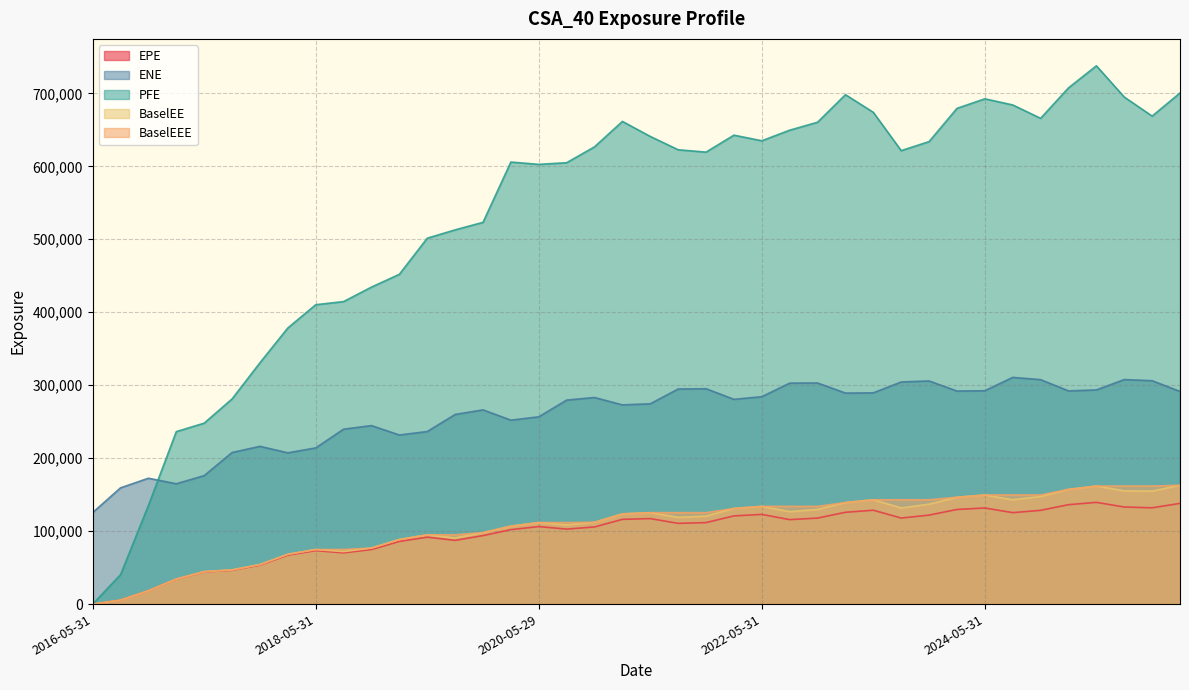

Which series has the largest total across all categories?

PFE